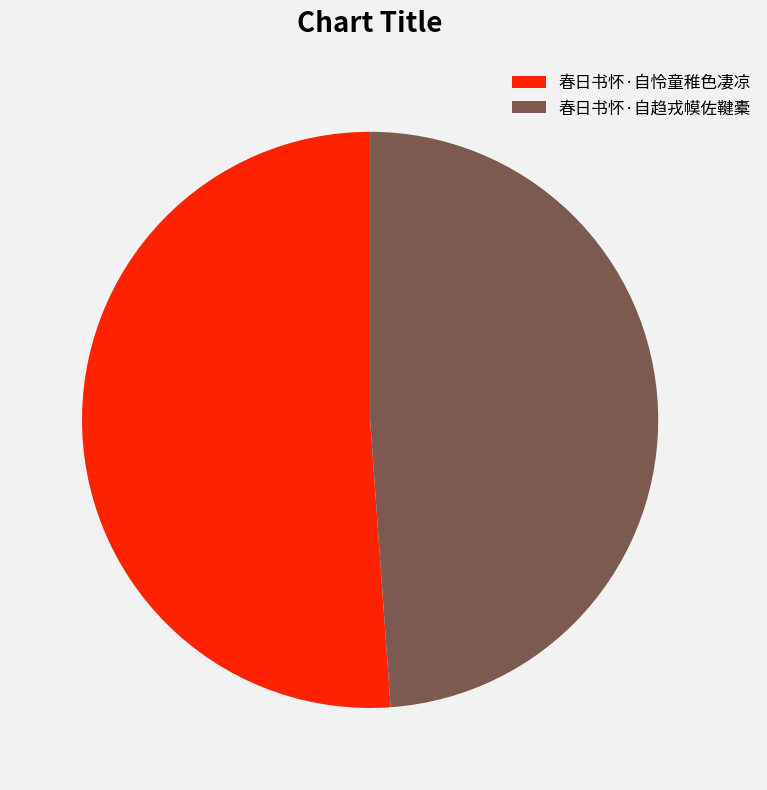

What is the ratio of the value at 春日书怀·自趋戎幙佐鞬橐 to the value at 春日书怀·自怜童稚色凄凉?

1.0